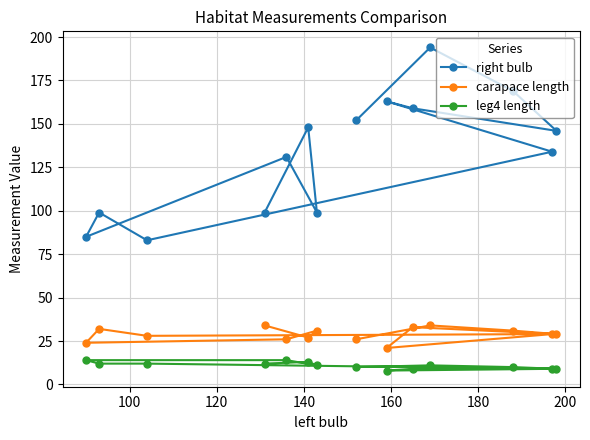

At how many categories does at least one series exceed 119?

9